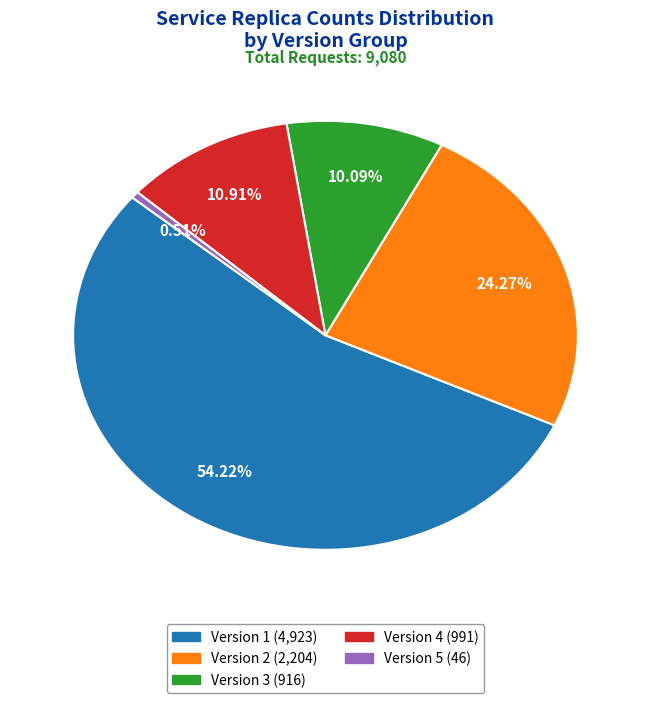

Does any single category account for the majority?

Yes